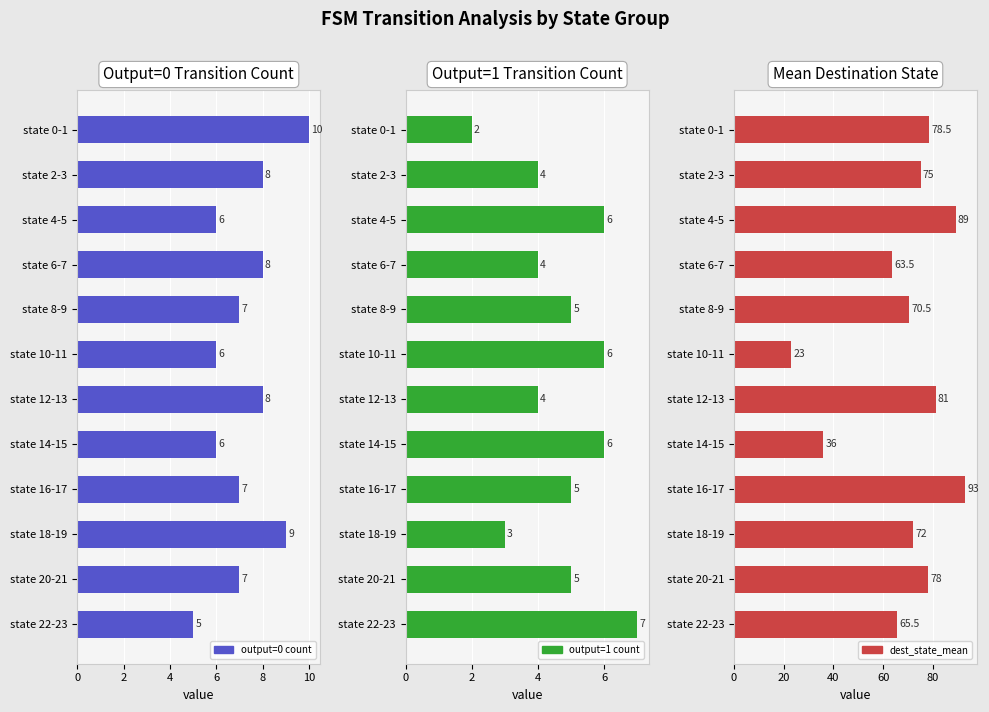

What value does the output=1 count series have at state 18-19?

3.0